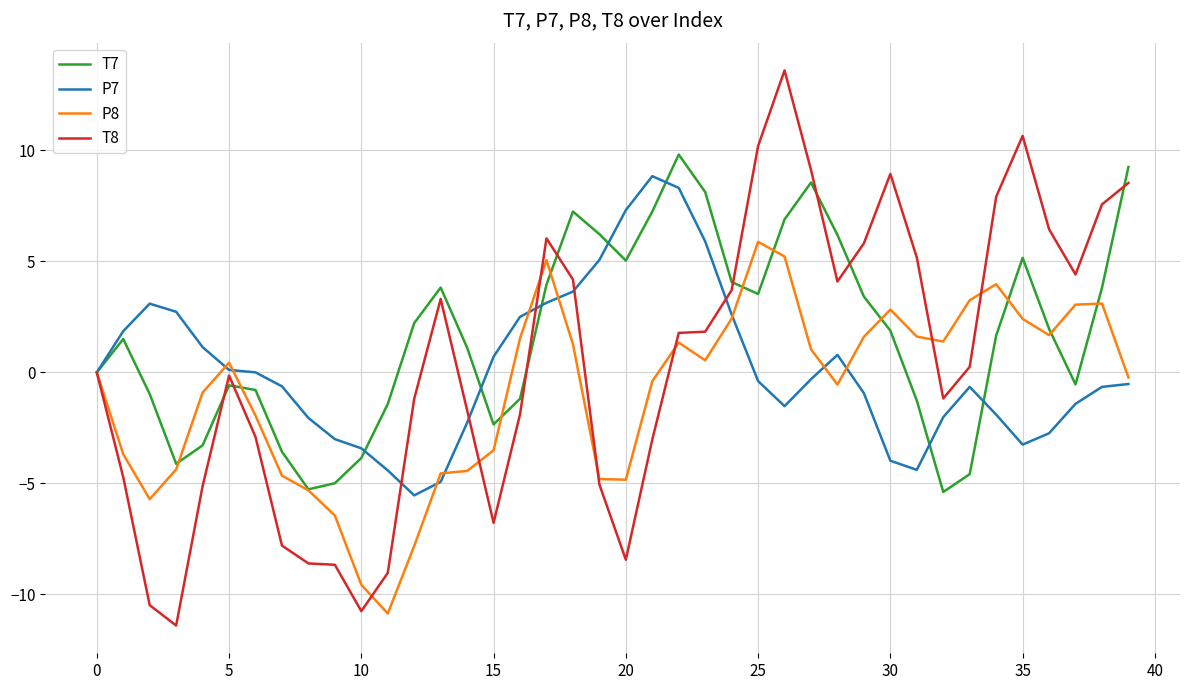

What is the maximum value shown in the chart?

13.6